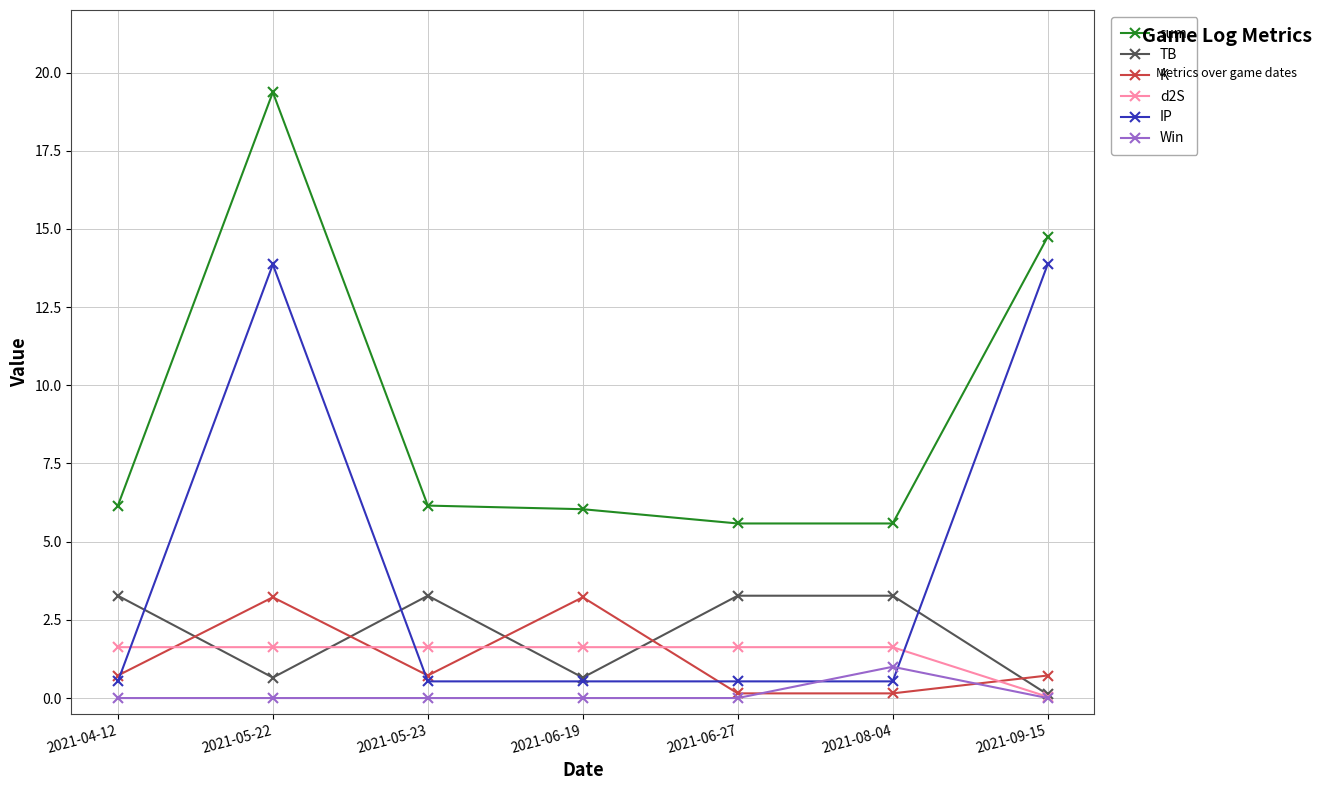

Where is the first local minimum for TB?

2021-05-22